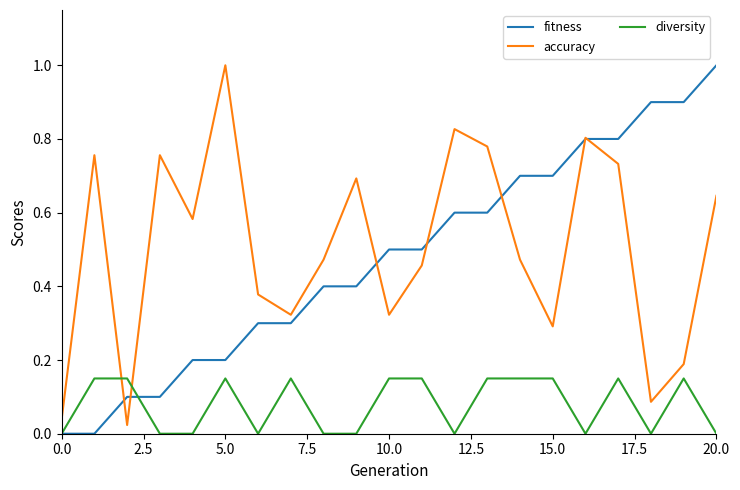

How many series are shown in this chart?

3